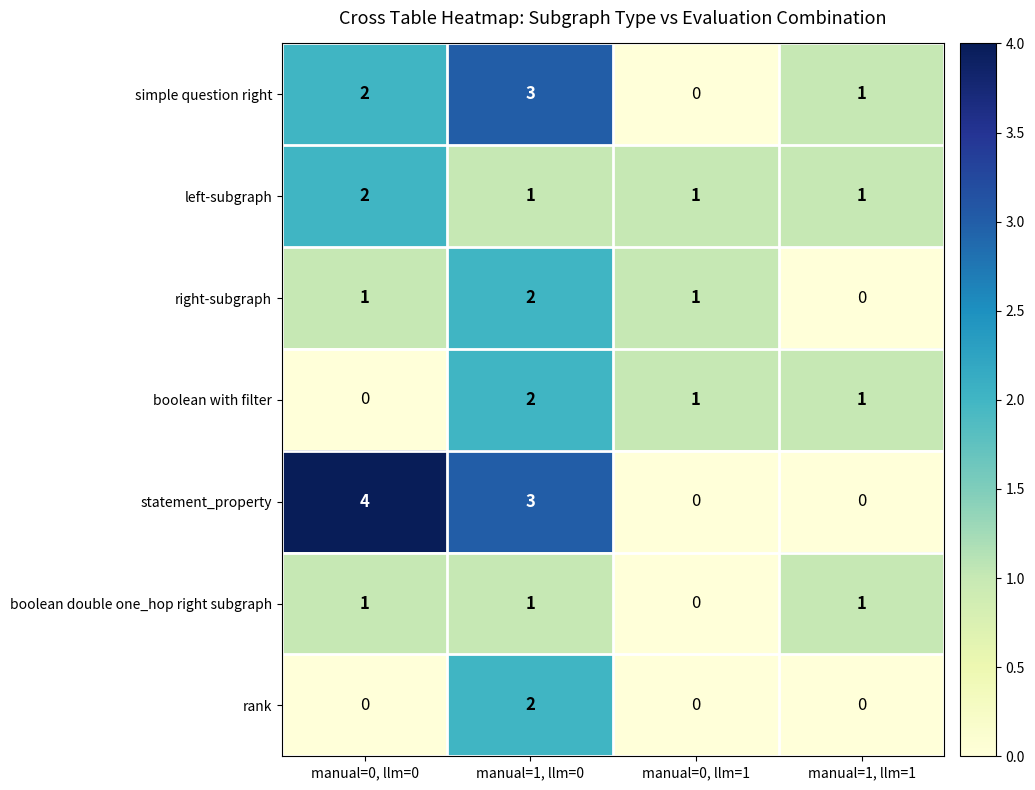

What is the total value across all series at manual=1, llm=1?

4